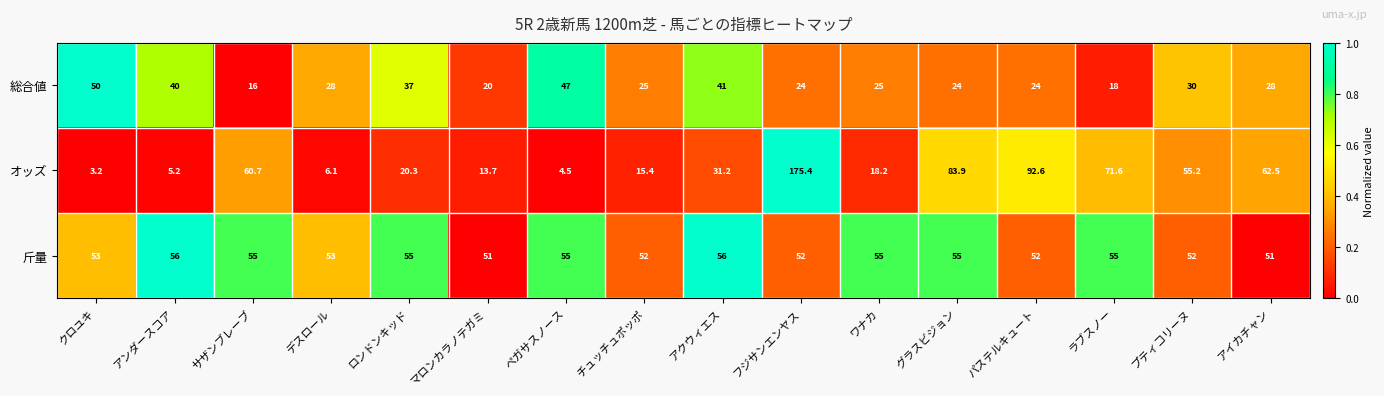

At which category is the sum across all series the highest?

フジサンエンヤス